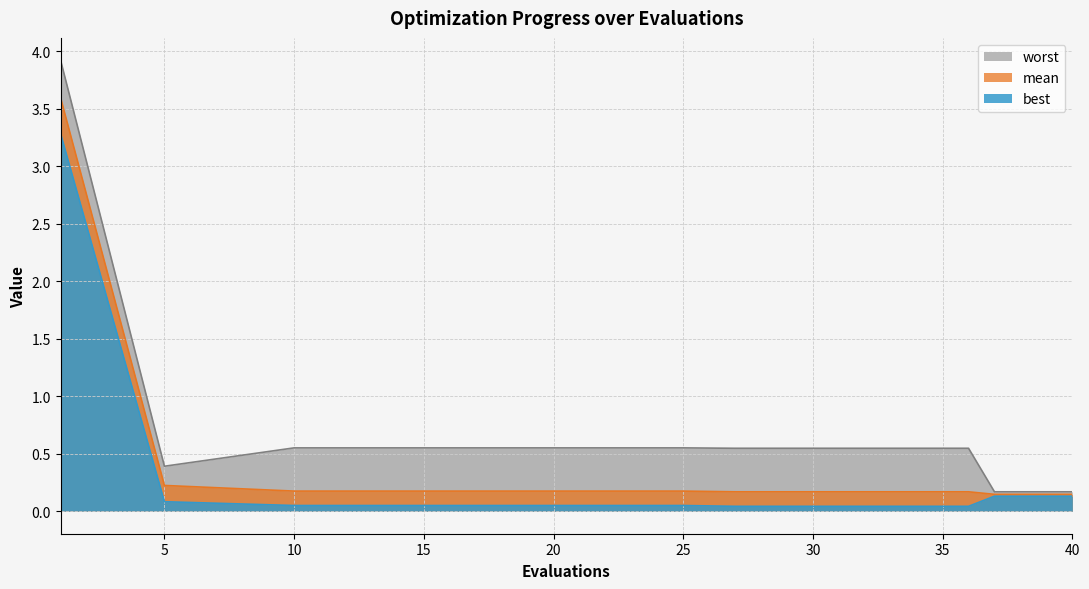

What is the sum of all worst values?

9.4